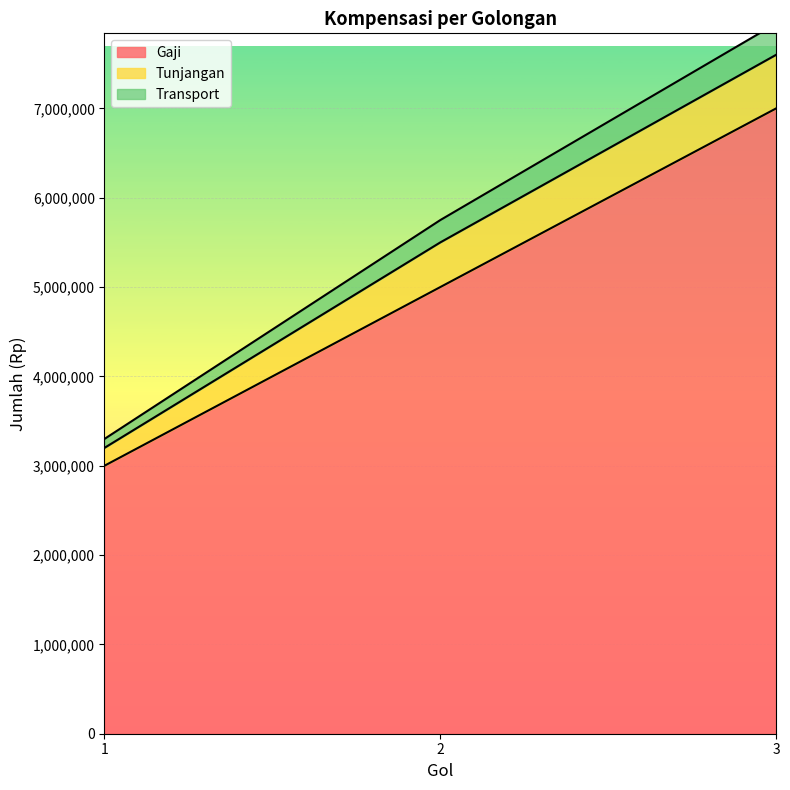

List the labels in order of Gaji value, smallest first.

1, 2, 3